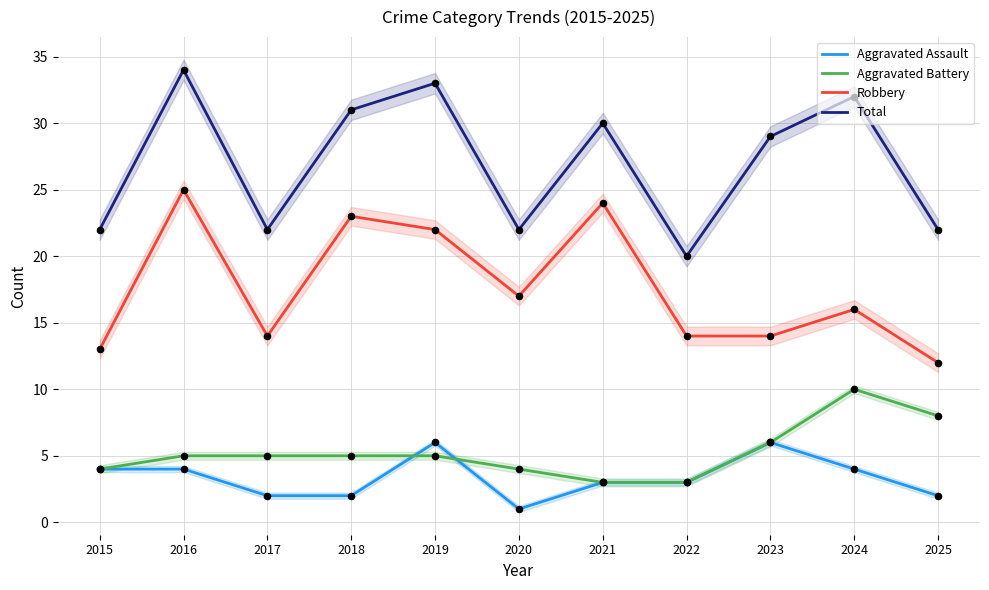

Which series reaches the maximum Y coordinate?

Total